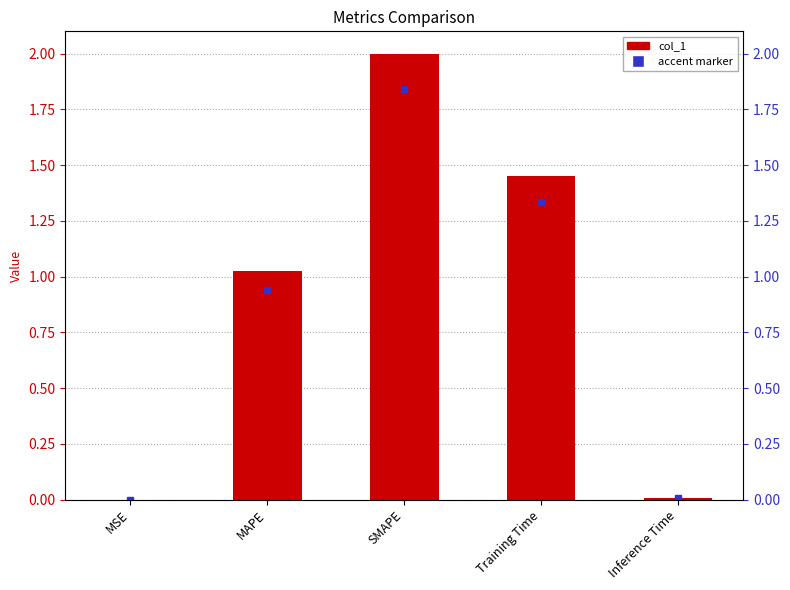

List the labels in order of value, smallest first.

MSE, Inference Time, MAPE, Training Time, SMAPE